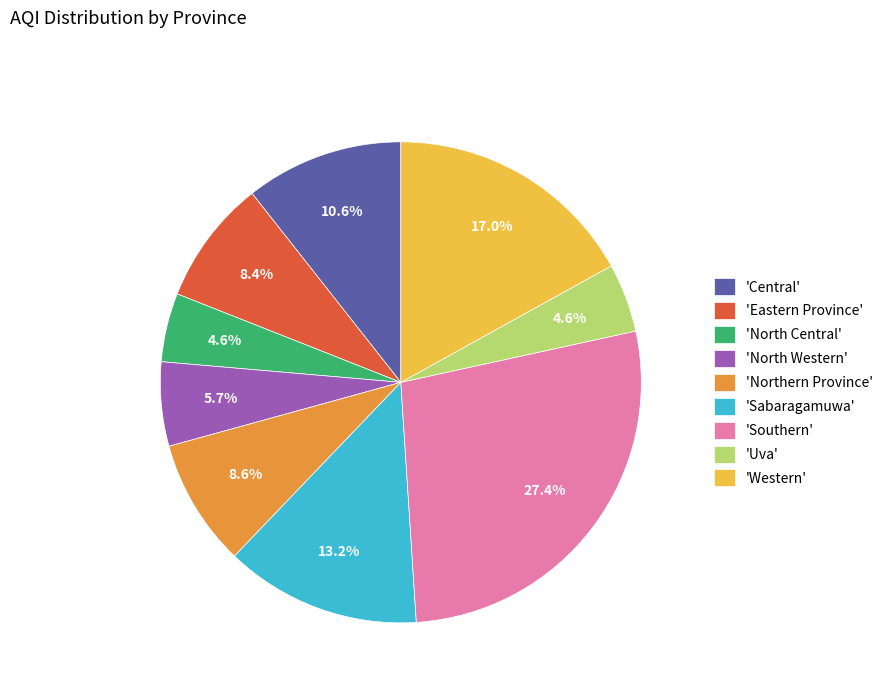

Is there a majority slice in this chart?

No